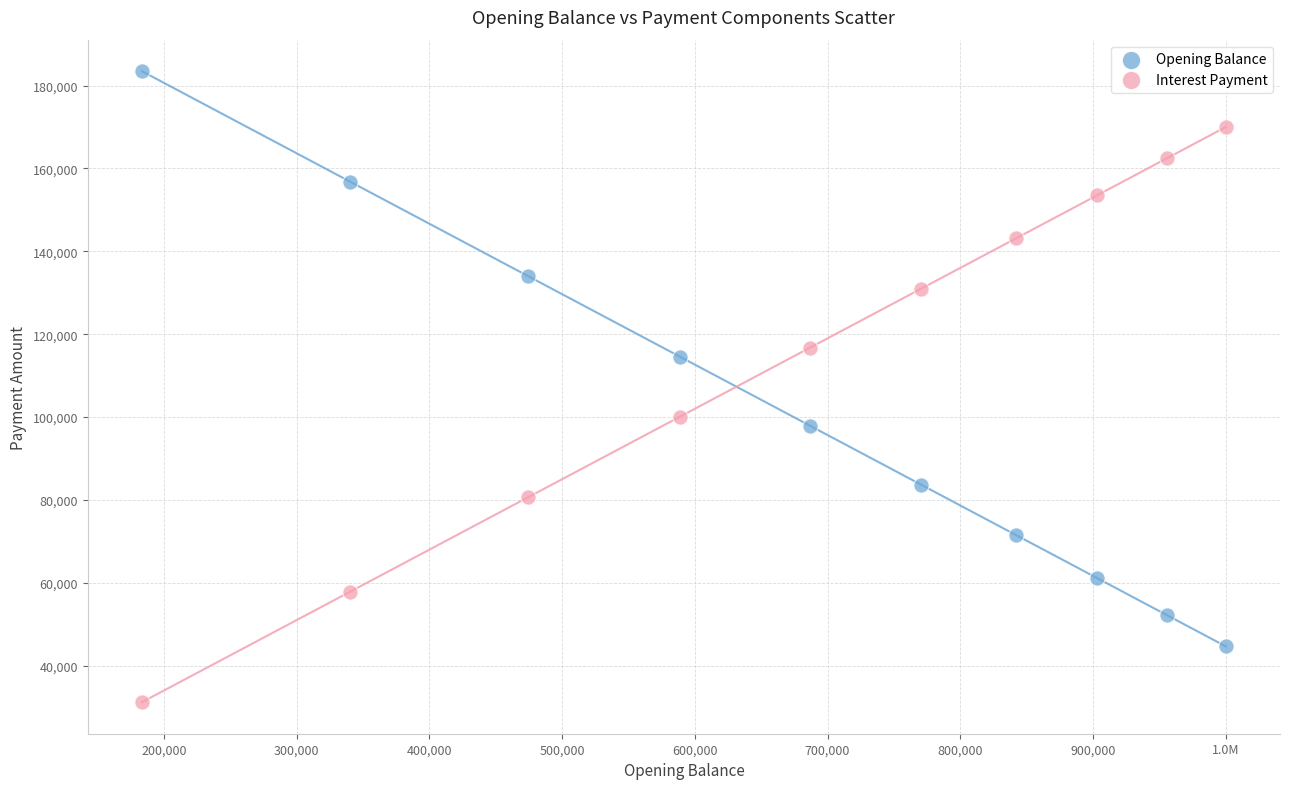

Which series reaches the minimum Y coordinate?

Interest Payment